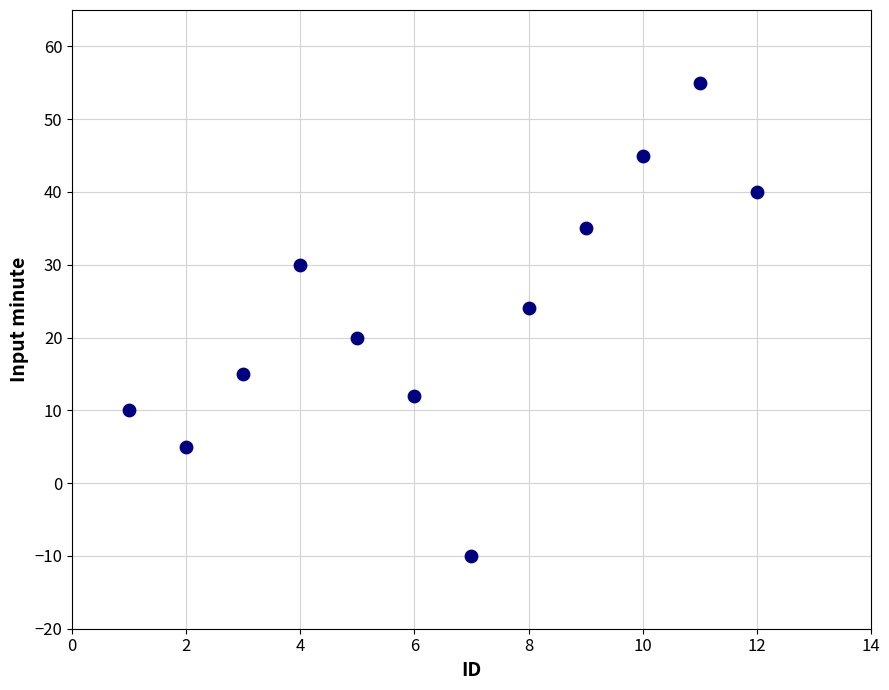

What is the average Y value?

23